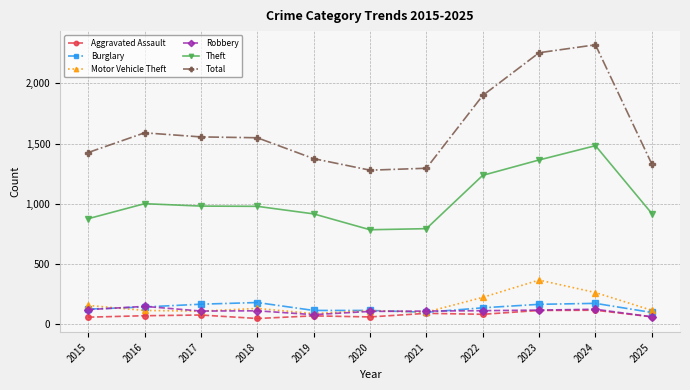

At which label does Burglary first exceed 132?

2016